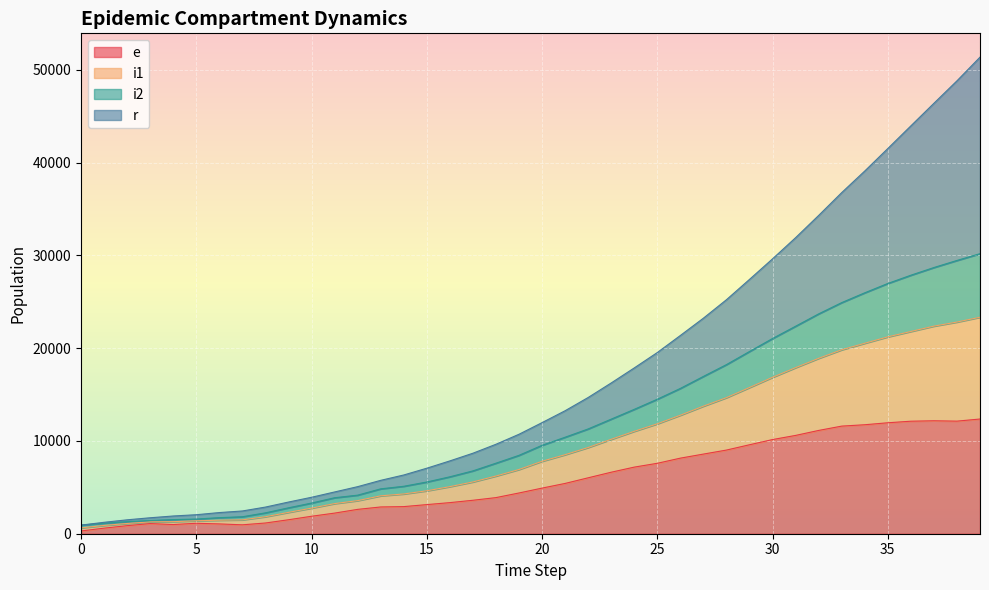

True or false: e and i2 intersect in this chart.

False